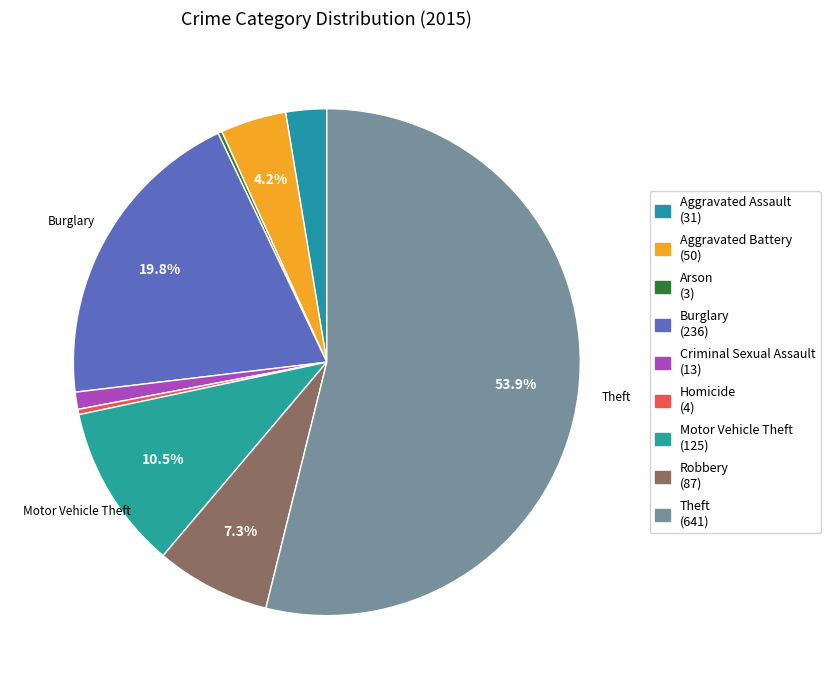

Is the sum of Theft and Aggravated Assault greater than half?

Yes